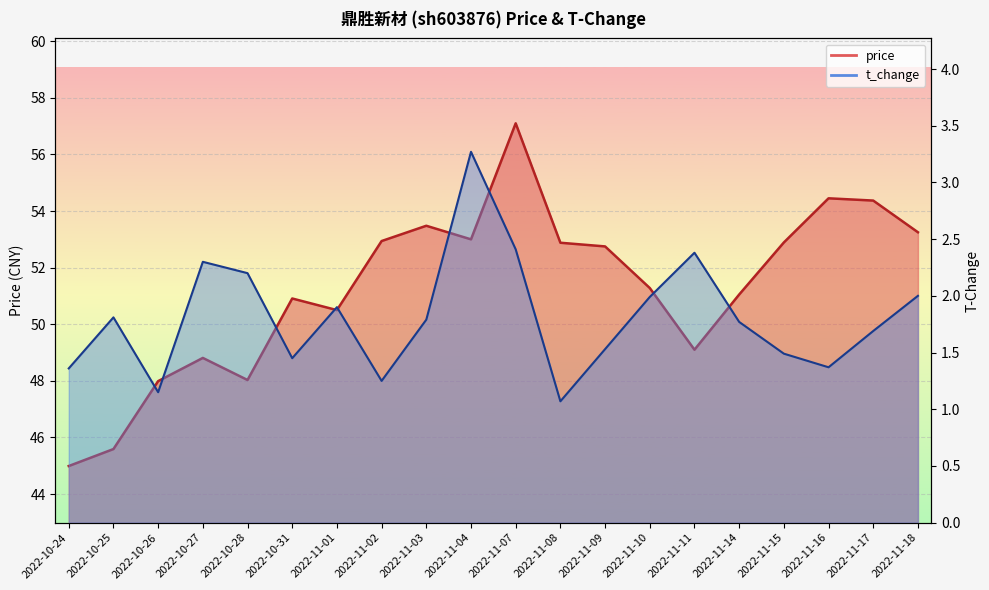

Which category has the lowest value in the t_change series?

2022-11-08